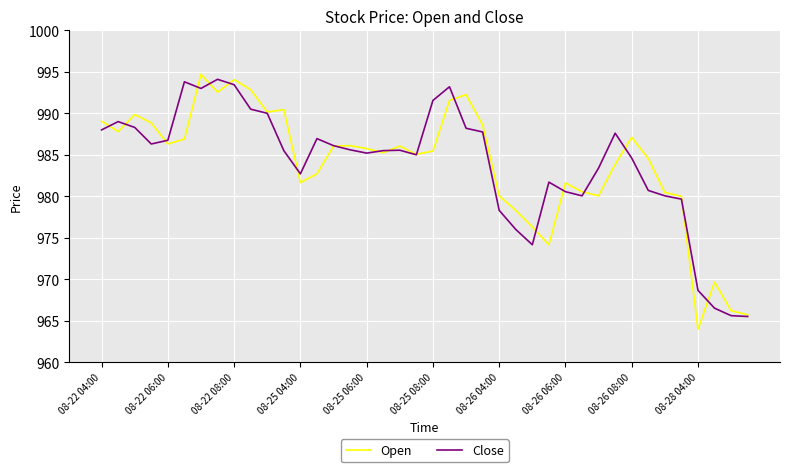

List the series in order of their peak value, lowest first.

Close, Open